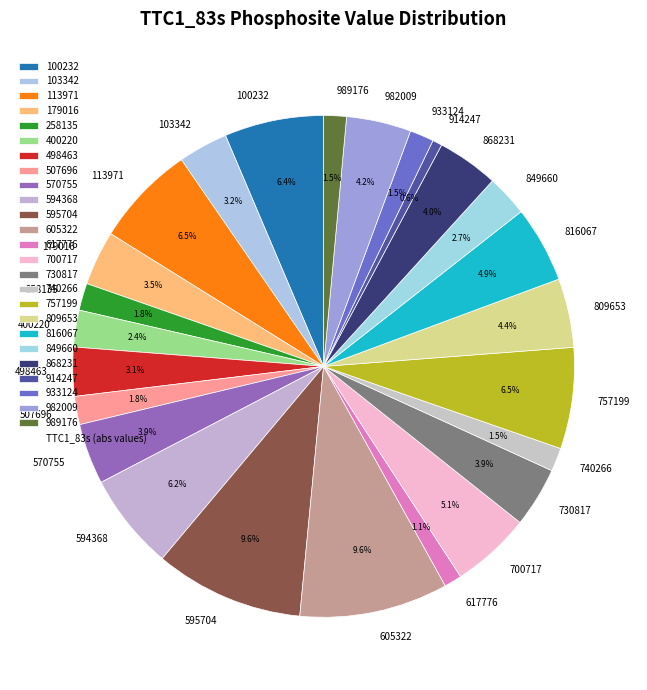

How many segments does this pie chart have?

25